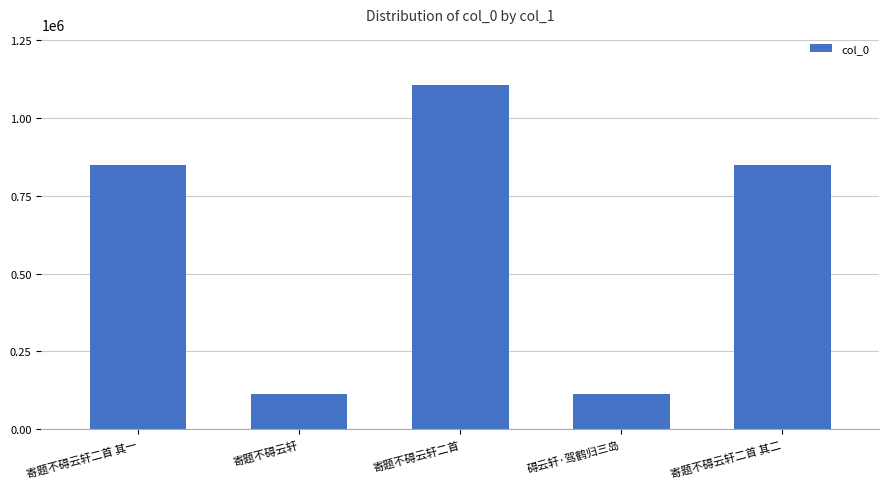

Between 寄题不碍云轩二首 其一 and 寄题不碍云轩二首, which is larger?

寄题不碍云轩二首